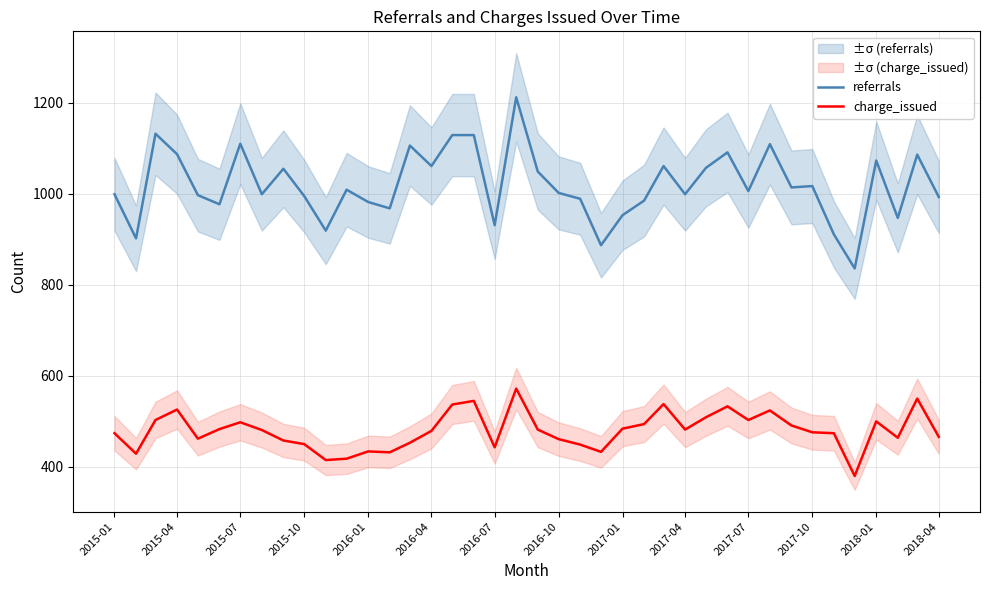

True or false: charge_issued and referrals cross at least once.

False